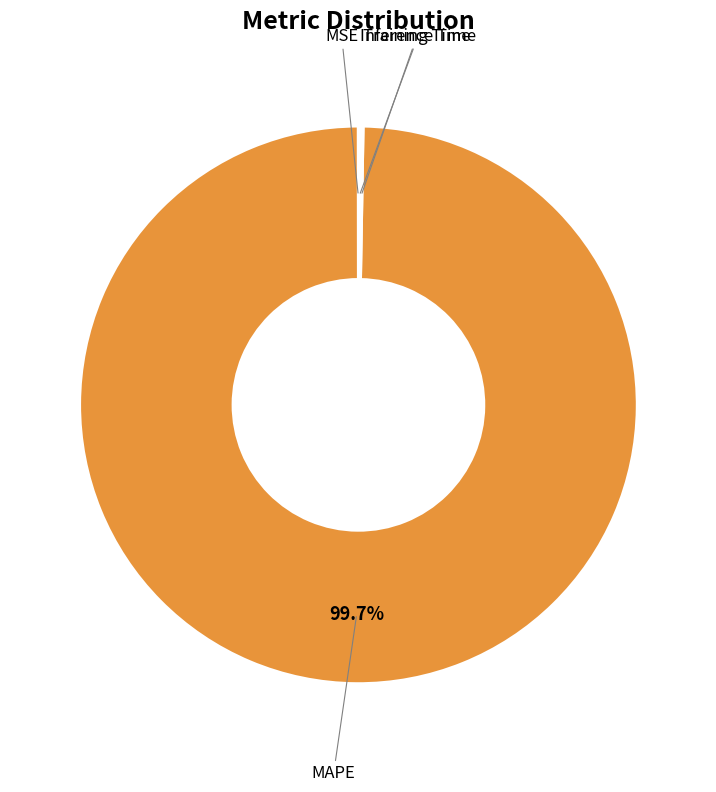

Does any single category account for the majority?

Yes